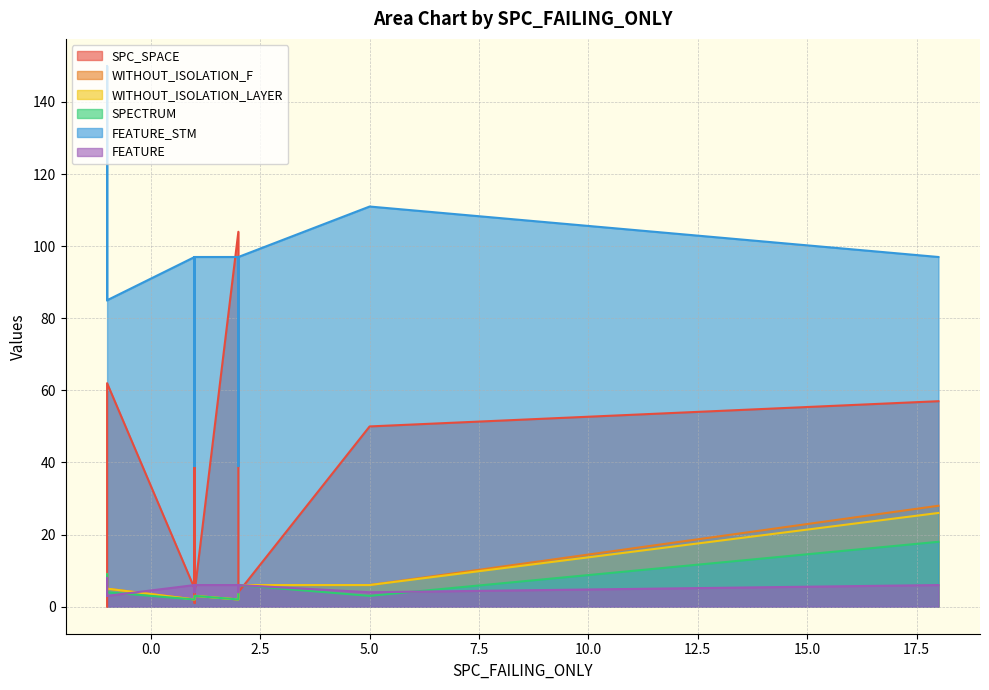

How many lines are shown in the chart?

6